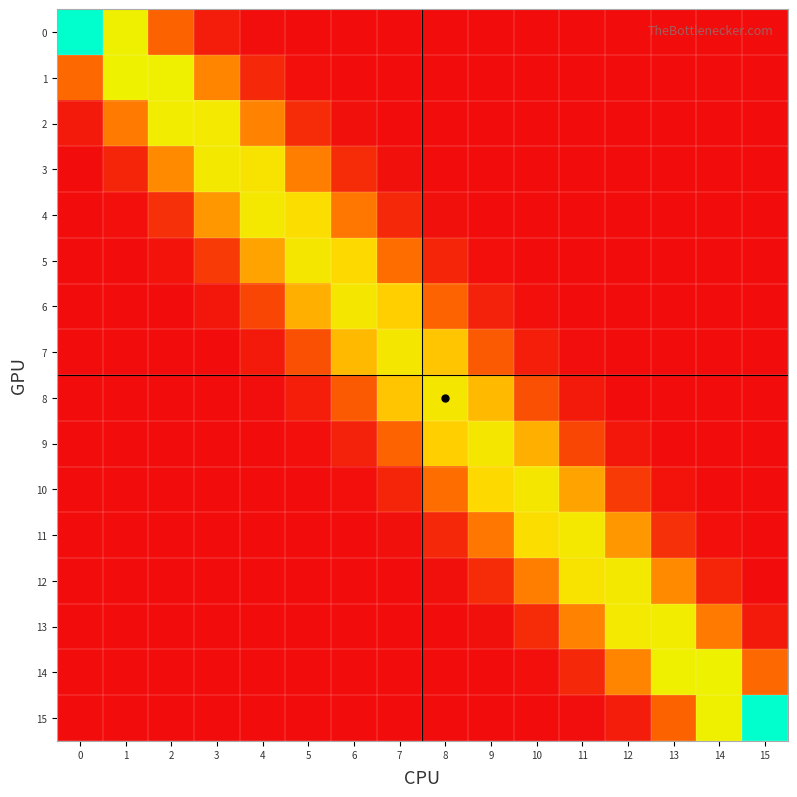

How many distinct data groups are displayed?

16